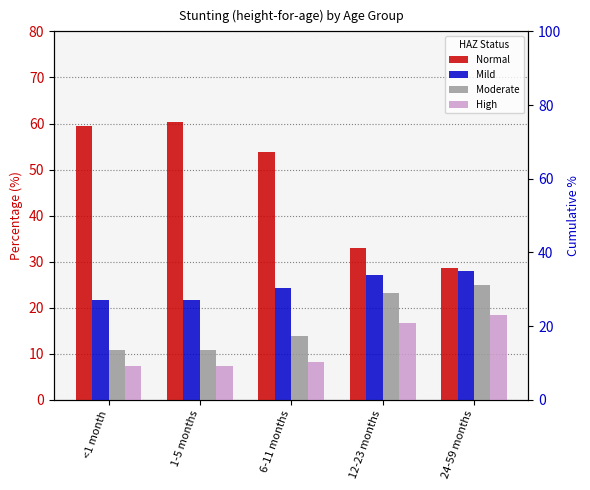

How many categories are shown in the chart?

5